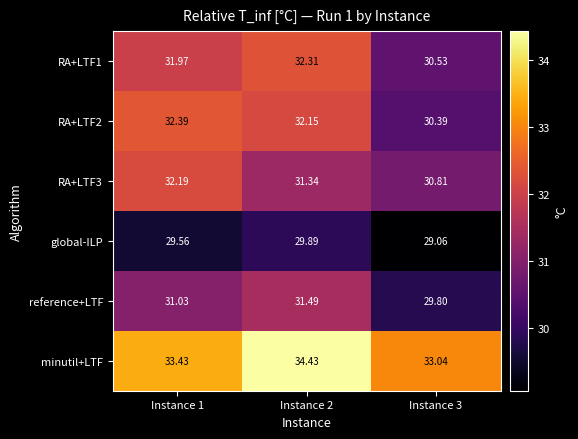

Is the value of RA+LTF1 at Instance 2 greater than the value of reference+LTF at Instance 2?

Yes